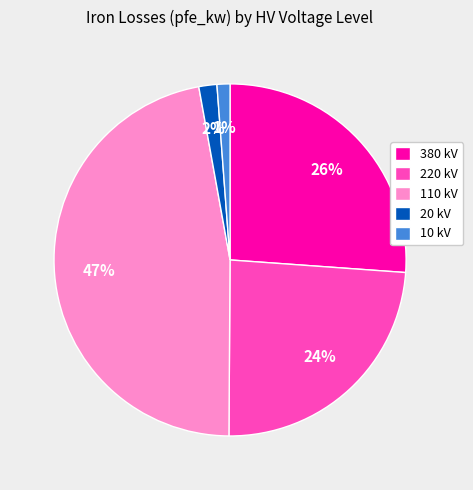

Which slice is the largest?

110 kV